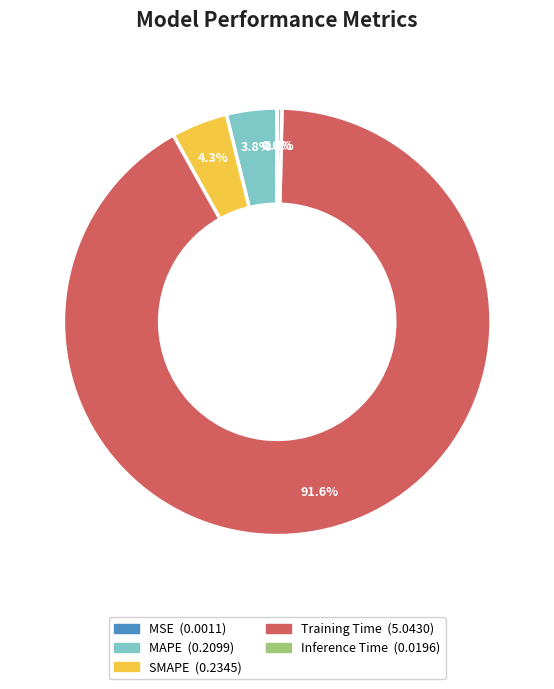

To the nearest percent, what is the difference between the largest and smallest slice percentages?

92%